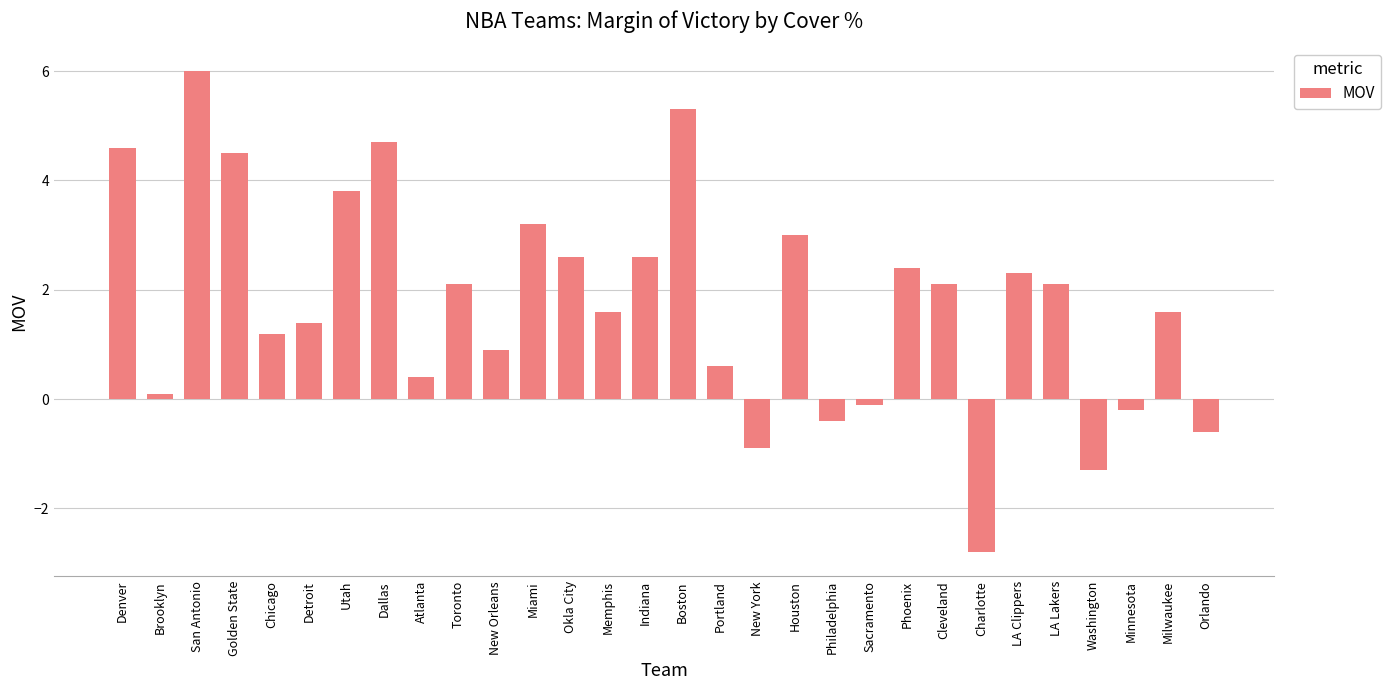

How many negative values are there?

7